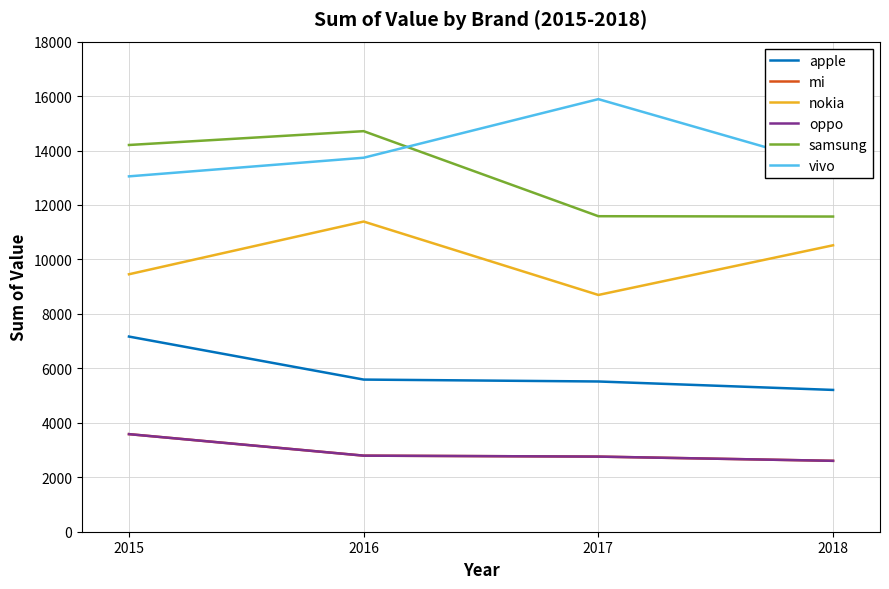

Which has a higher value, 2016 or 2015?

2015